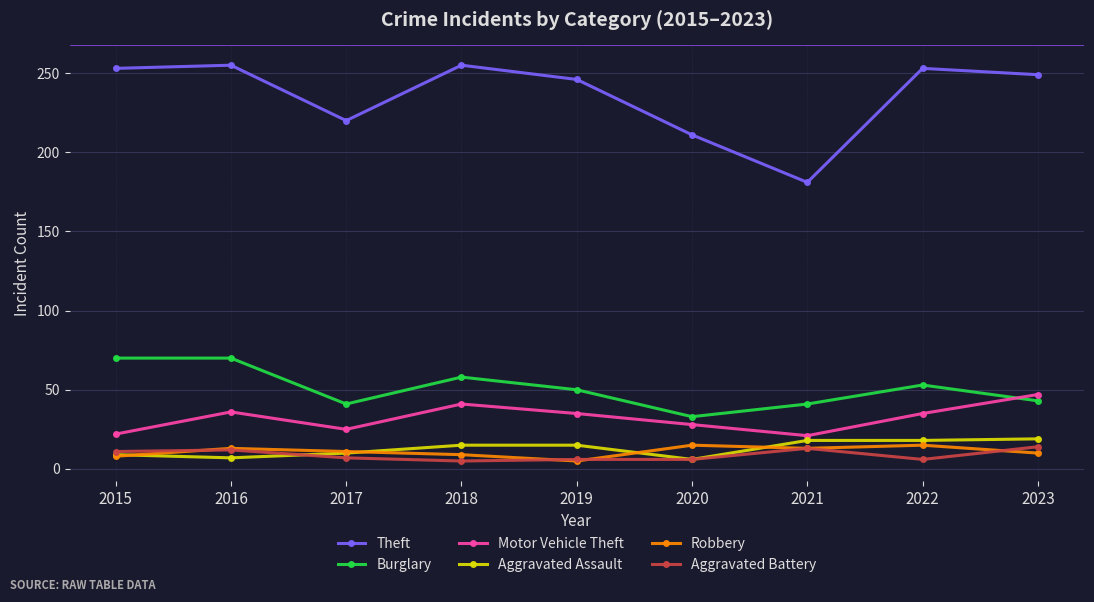

True or false: Burglary and Aggravated Assault intersect in this chart.

False